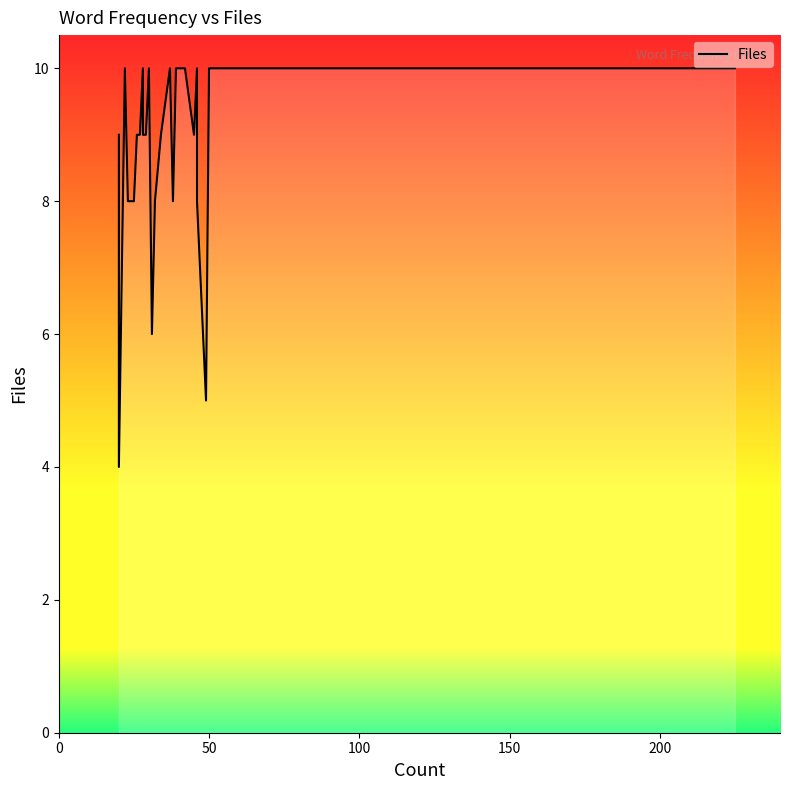

Reading left to right, transcribe all the data shown in this chart.

9	4	7	10	10	8	8	9	9	9	10	9	9	10	6	8	9	10	8	10	10	10	9	10	8	5	10	10	10	10	10	10	10	10	10	10	10	10	10	10